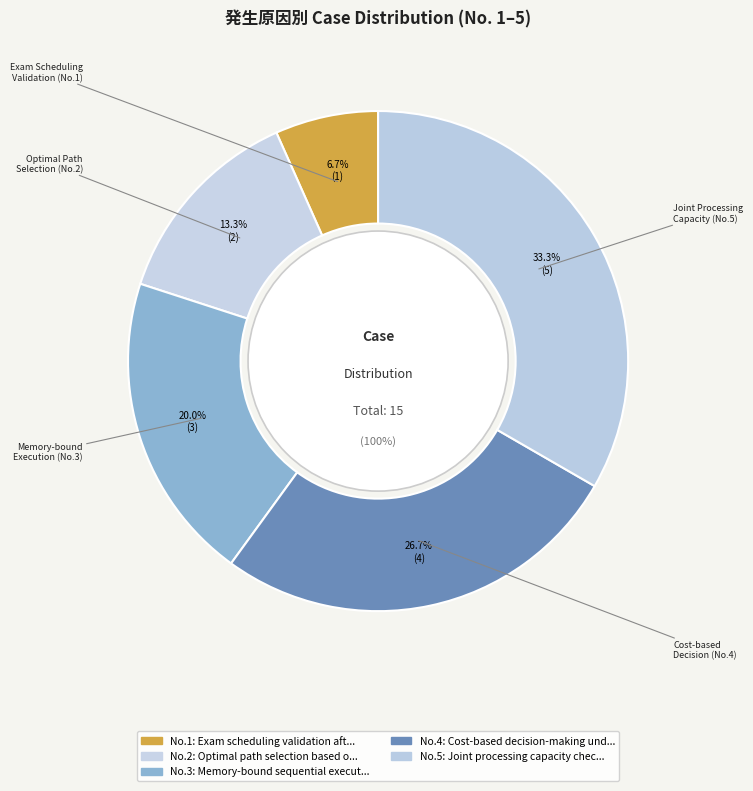

Is there a majority slice in this chart?

No